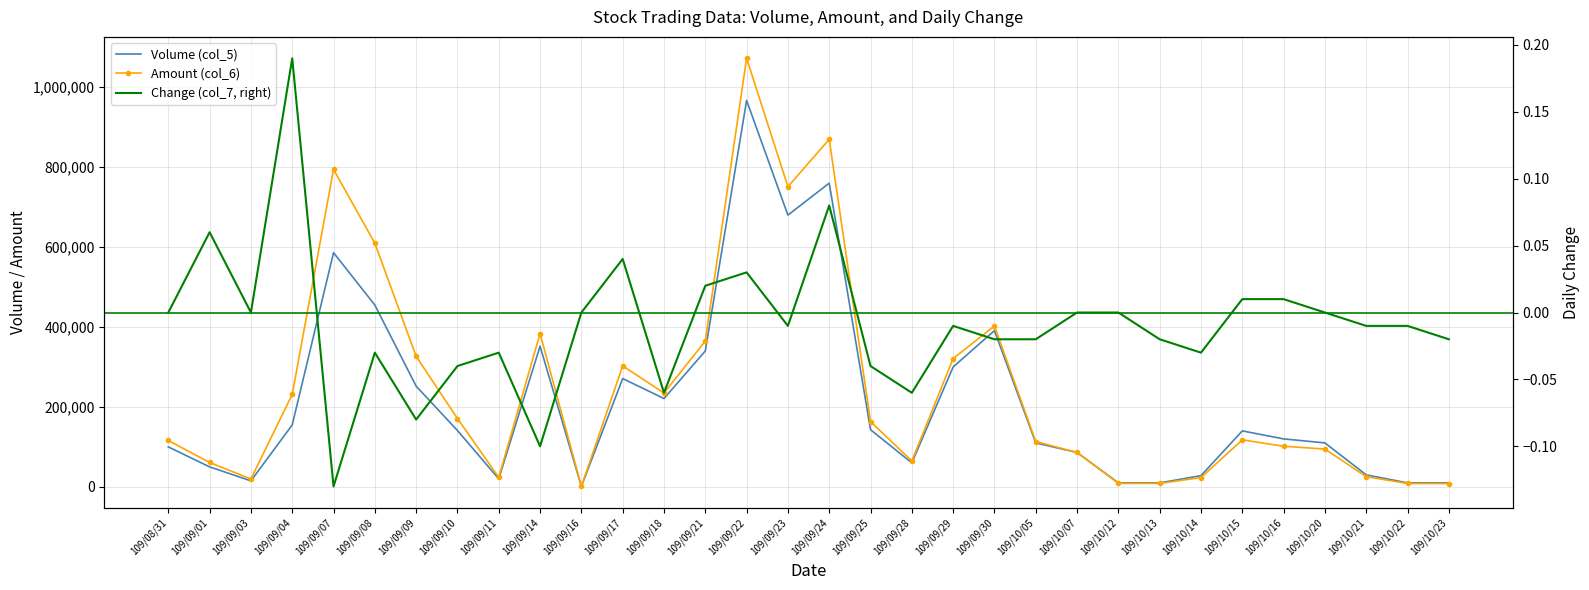

True or false: Amount (col_6) and Volume (col_5) intersect in this chart.

False